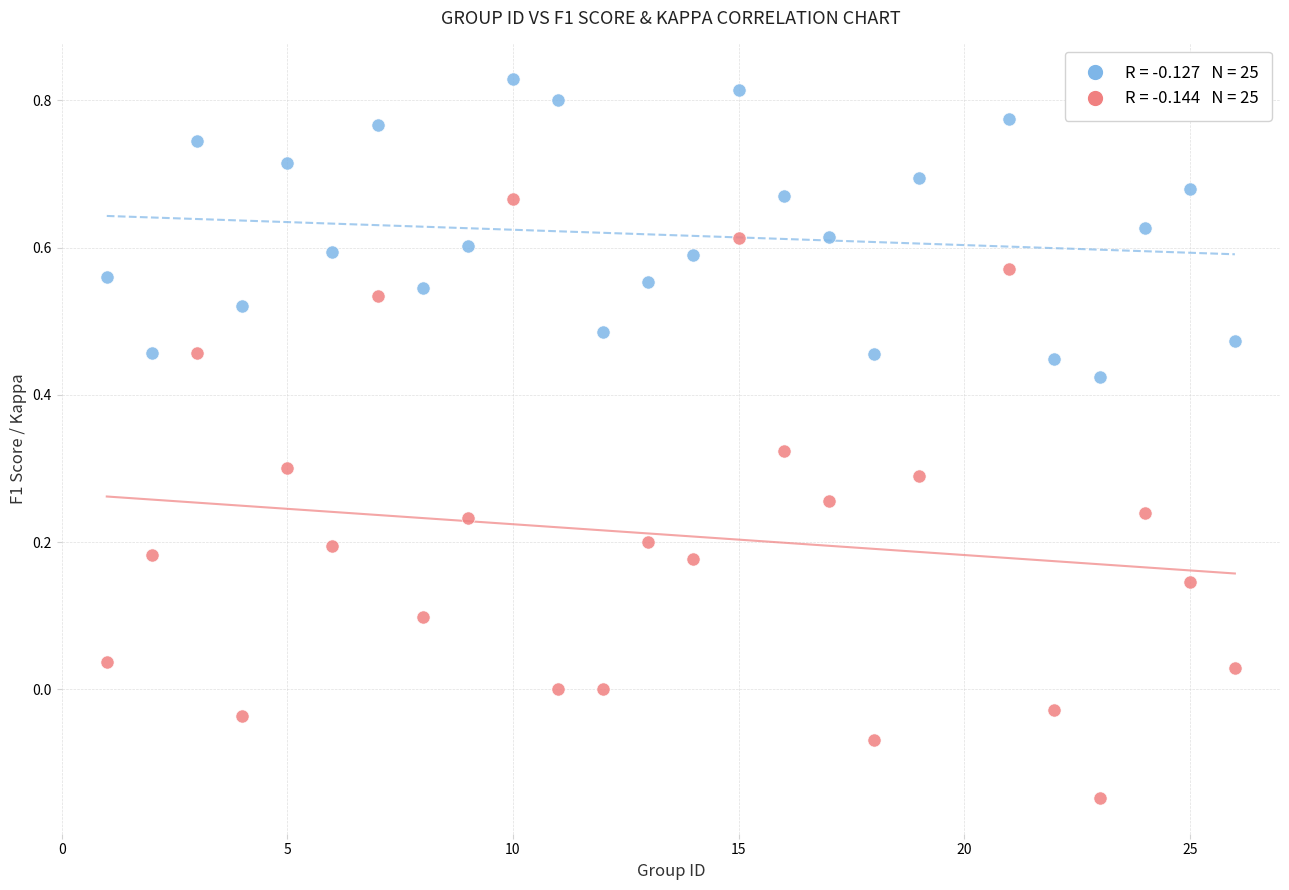

Across all data points, what is the range of Y values (max minus min)?

1.0